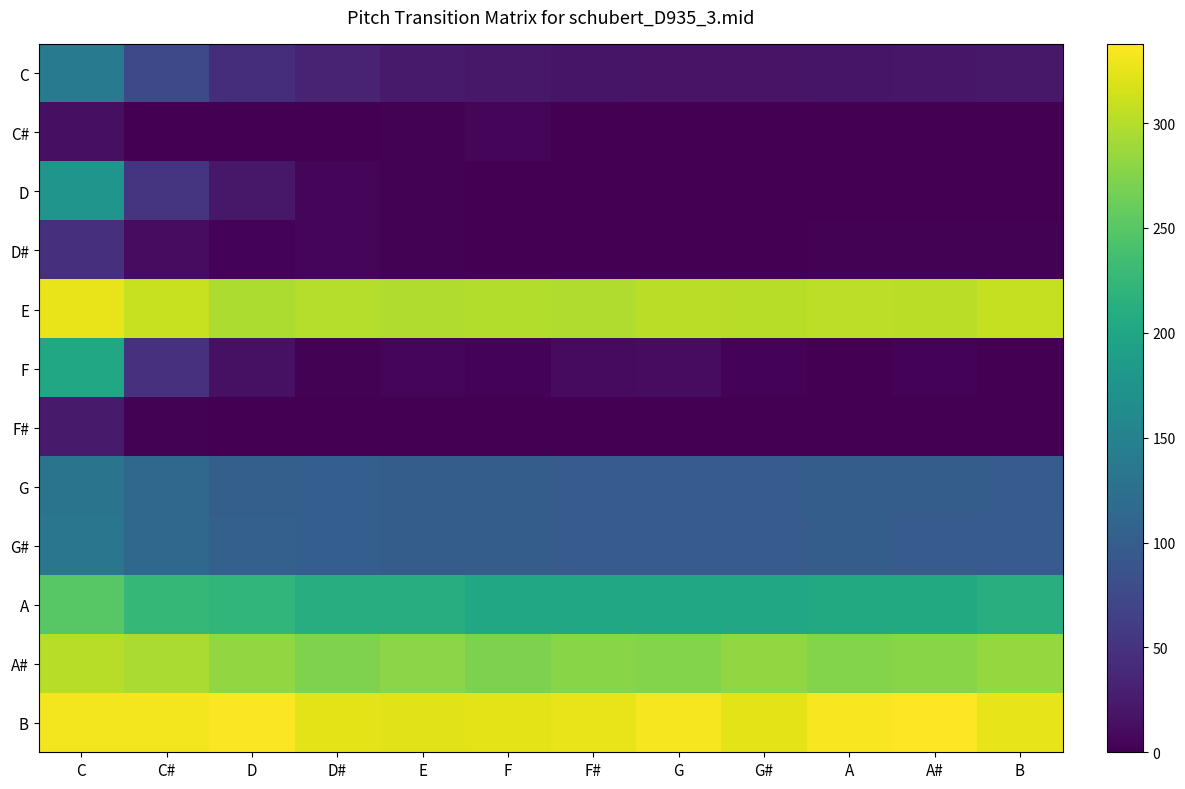

Reading left to right, what are all the values shown in this chart?

C: C=141.1	C#=74.4	D=44.8	D#=32.4	E=24.1	F=21.5	F#=19.3	G=18.4	G#=17.4	A=18.9	A#=20.2	B=21.2
C#: C=13.4	C#=0.7	D=0.1	D#=0.2	E=2.6	F=5.1	F#=0.2	G=0.0	G#=0.0	A=0.0	A#=0.0	B=0.0
D: C=175.8	C#=50.2	D=21.5	D#=6.4	E=1.7	F=0.5	F#=0.2	G=0.1	G#=0.0	A=0.0	A#=0.0	B=0.0
D#: C=46.2	C#=11.8	D=3.8	D#=5.1	E=2.1	F=1.2	F#=1.2	G=1.1	G#=0.9	A=1.5	A#=2.0	B=1.8
E: C=326.7	C#=309.7	D=296.5	D#=299.9	E=297.6	F=298.4	F#=297.2	G=303.3	G#=301.7	A=303.7	A#=303.0	B=307.5
F: C=202.5	C#=48.2	D=14.7	D#=2.1	E=5.9	F=2.9	F#=9.8	G=10.8	G#=3.8	A=1.0	A#=3.8	B=0.0
F#: C=23.8	C#=1.6	D=0.3	D#=0.1	E=0.1	F=0.1	F#=0.1	G=0.1	G#=0.1	A=0.1	A#=0.1	B=0.1
G: C=130.4	C#=112.2	D=102.7	D#=100.9	E=99.2	F=99.6	F#=96.4	G=97.0	G#=97.8	A=99.4	A#=100.0	B=98.9
G#: C=132.5	C#=113.9	D=103.1	D#=101.6	E=99.5	F=99.8	F#=97.6	G=97.1	G#=97.6	A=99.4	A#=96.9	B=96.9
A: C=249.5	C#=225.1	D=222.8	D#=211.0	E=210.1	F=201.6	F#=203.2	G=200.9	G#=202.0	A=205.7	A#=205.0	B=213.0
A#: C=302.1	C#=295.1	D=282.8	D#=271.9	E=279.0	F=271.4	F#=278.3	G=274.5	G#=283.2	A=274.9	A#=277.9	B=284.3
B: C=332.3	C#=331.6	D=335.5	D#=323.7	E=323.0	F=324.1	F#=326.6	G=332.6	G#=324.2	A=334.2	A#=337.8	B=325.1